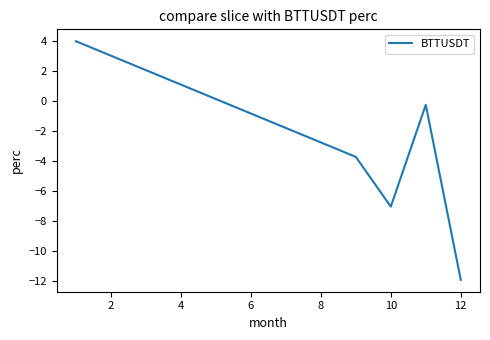

What is the difference between the second highest and second lowest values?

6.8